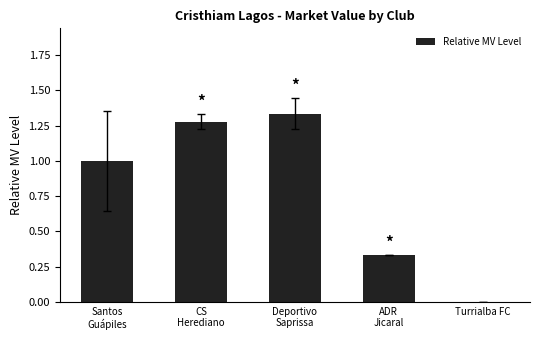

What is the sum of all values?

3.9